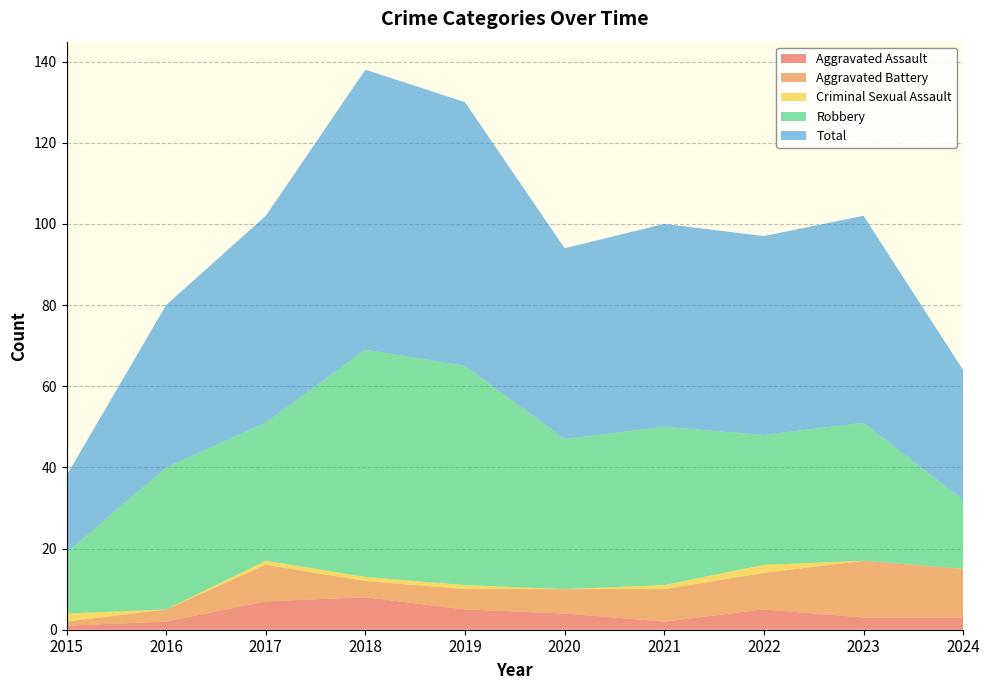

Reading right to left, list all the values displayed in this chart.

Aggravated Assault: 3	3	5	2	4	5	8	7	2	1
Aggravated Battery: 12	14	9	8	6	5	4	9	3	1
Criminal Sexual Assault: 0	0	2	1	0	1	1	1	0	2
Robbery: 17	34	32	39	37	54	56	34	35	15
Total: 32	51	49	50	47	65	69	51	40	19